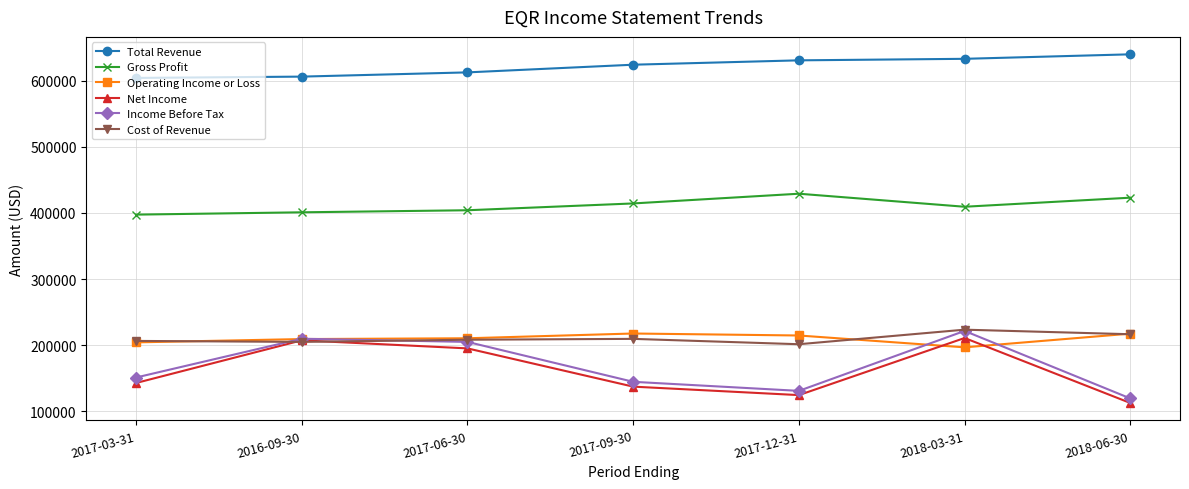

True or false: Gross Profit and Cost of Revenue intersect in this chart.

False